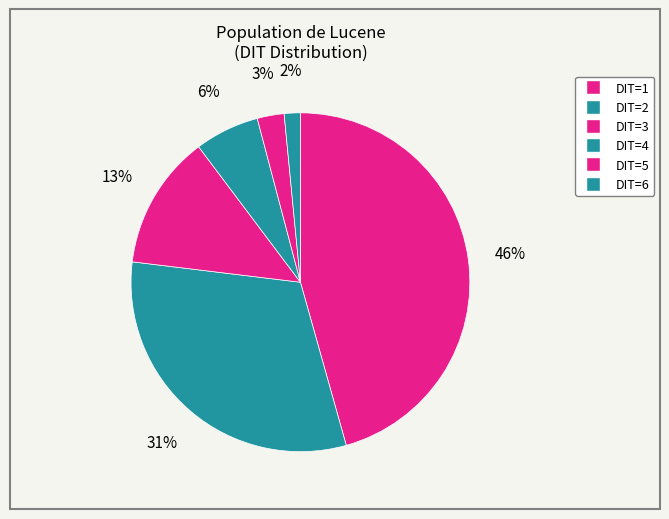

To the nearest percent, what is the average slice percentage?

17%